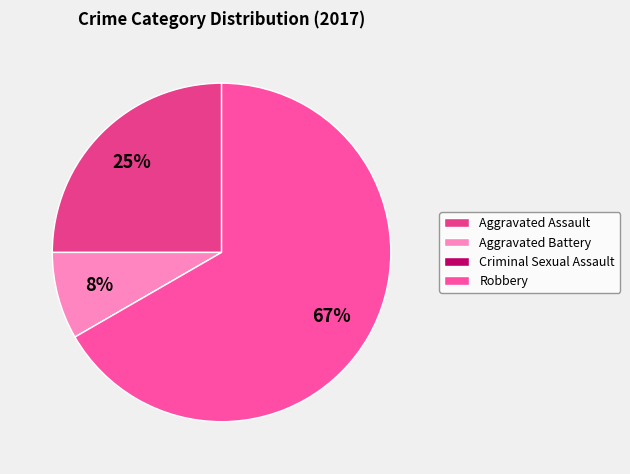

How many slices are in this pie chart?

4